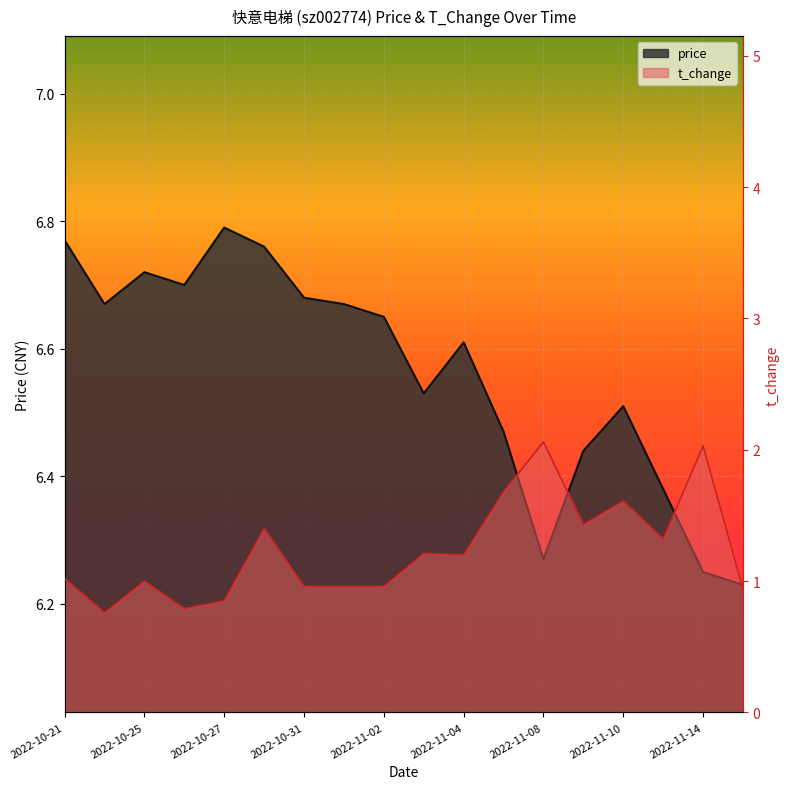

Rank the categories by price value from highest to lowest.

2022-10-27, 2022-10-21, 2022-10-28, 2022-10-25, 2022-10-26, 2022-10-31, 2022-10-24, 2022-11-01, 2022-11-02, 2022-11-04, 2022-11-03, 2022-11-10, 2022-11-07, 2022-11-09, 2022-11-11, 2022-11-08, 2022-11-14, 2022-11-15